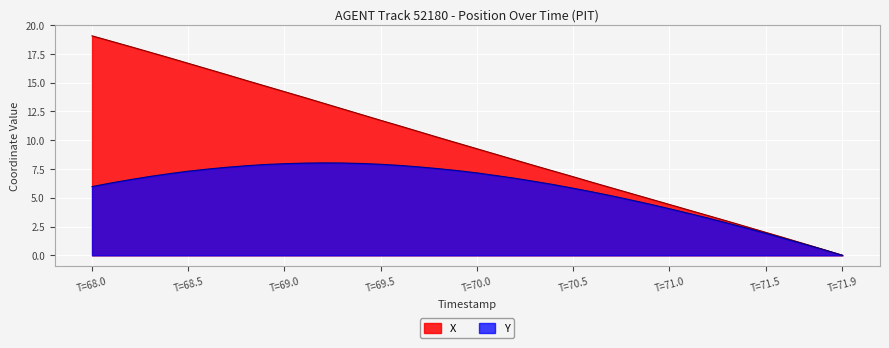

Where does the X series first go above 9?

T=68.0